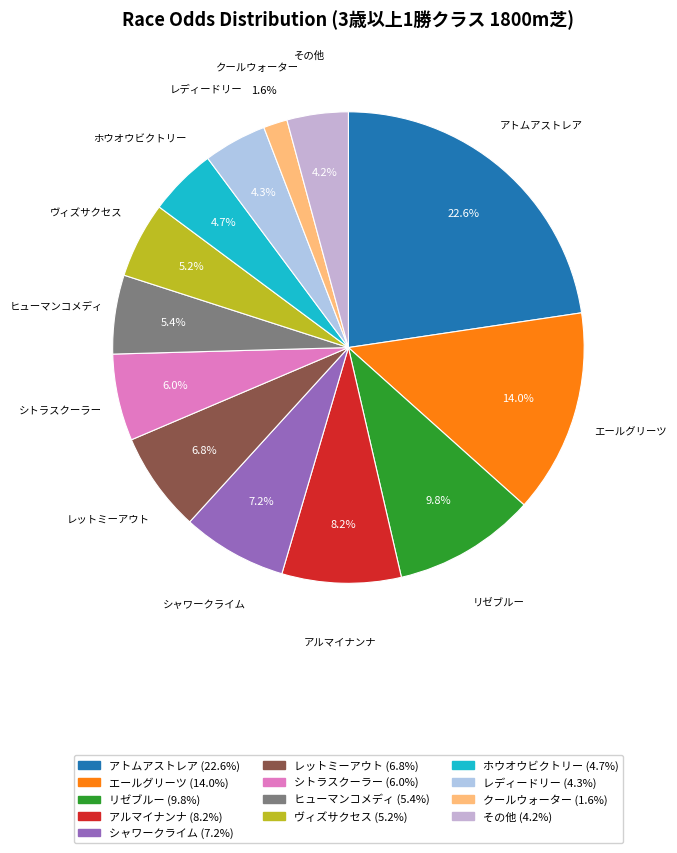

Is ヴィズサクセス the majority of the pie?

No